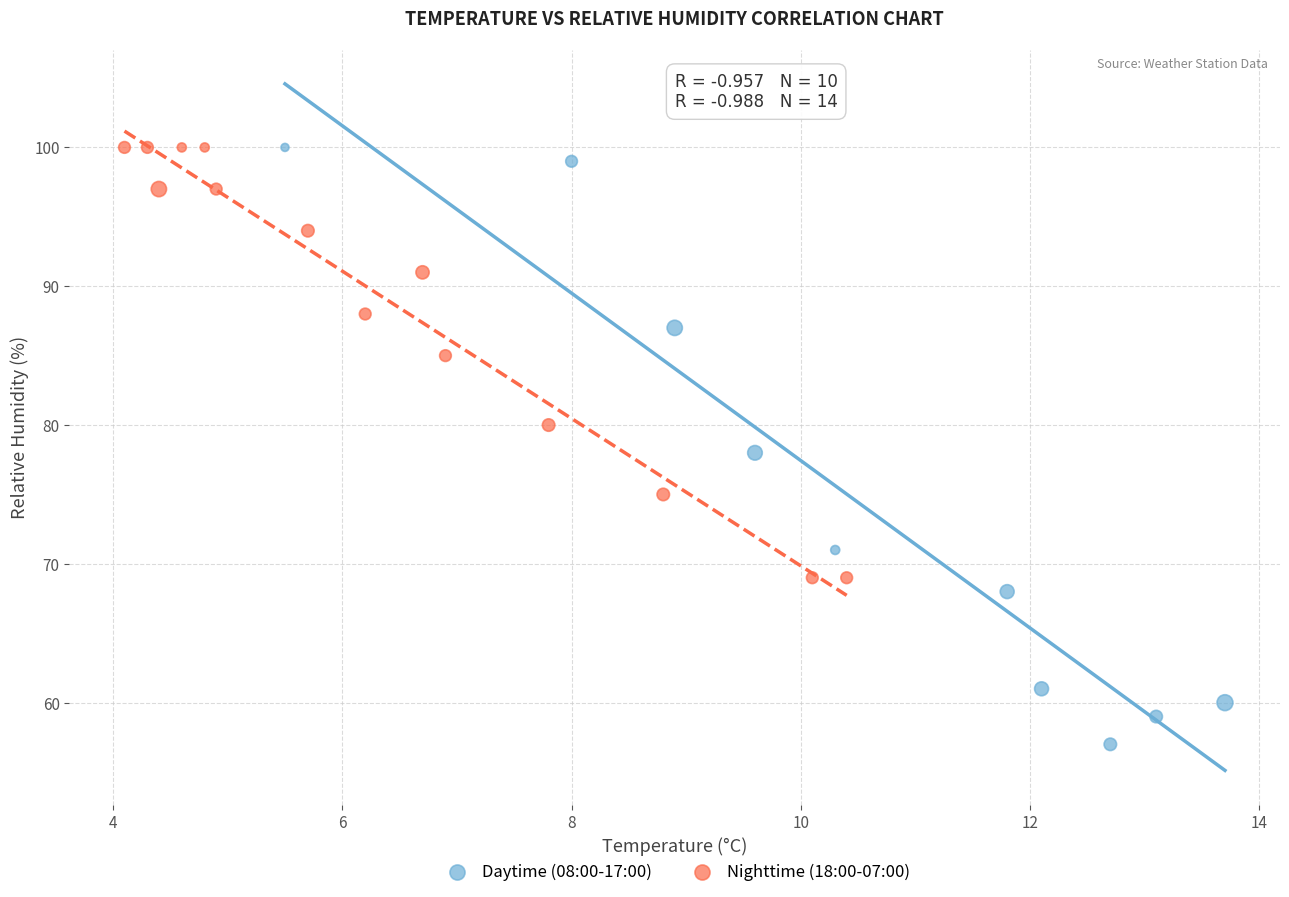

Which series reaches the minimum Y coordinate?

Daytime (08:00-17:00)